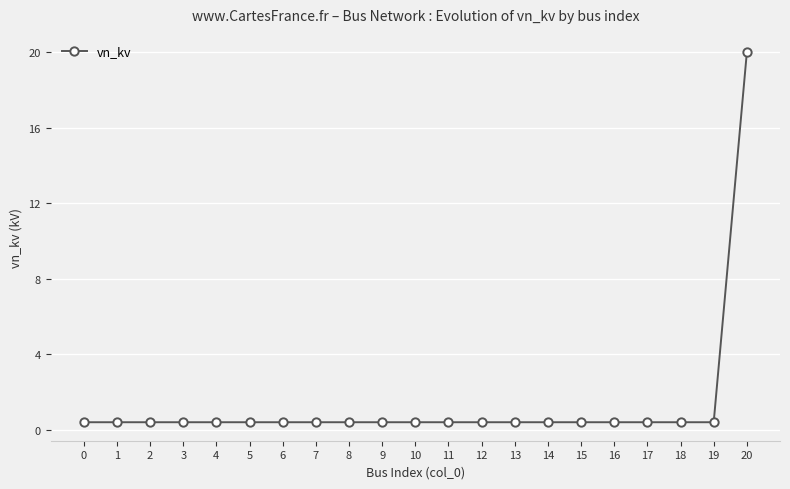

Reading right to left, list all the values displayed in this chart.

20.0	0.4	0.4	0.4	0.4	0.4	0.4	0.4	0.4	0.4	0.4	0.4	0.4	0.4	0.4	0.4	0.4	0.4	0.4	0.4	0.4